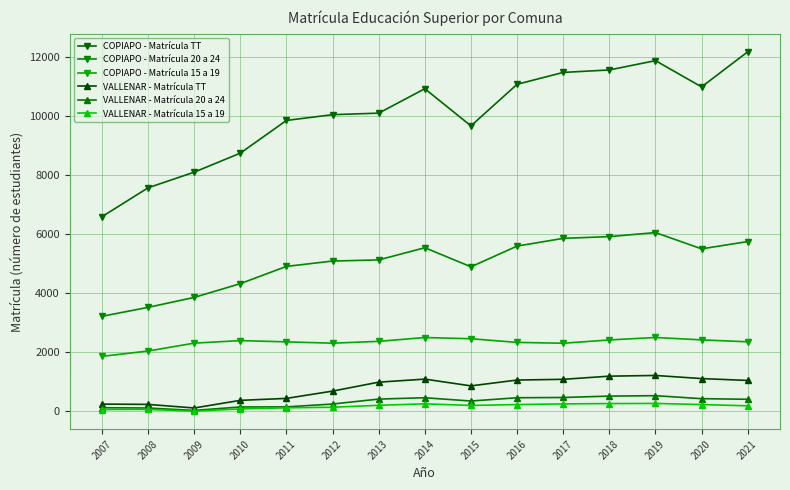

Between 2010 and 2017, which series saw the biggest shift?

COPIAPO - Matrícula TT